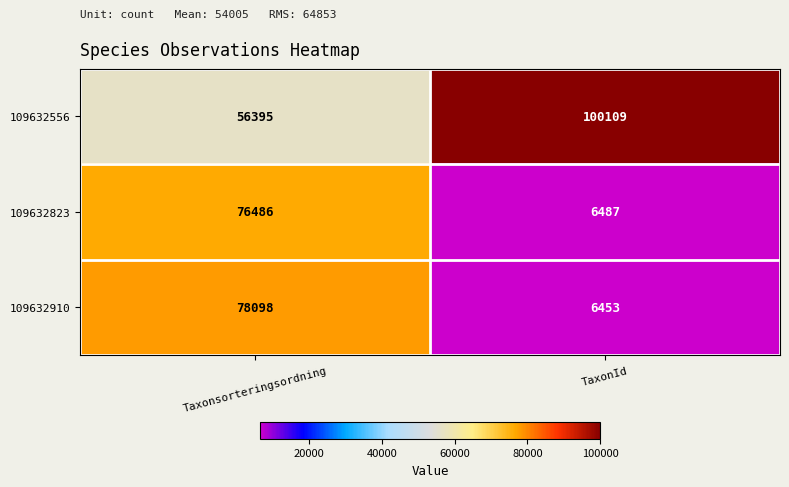

Which category has the highest value in the 109632910 series?

Taxonsorteringsordning